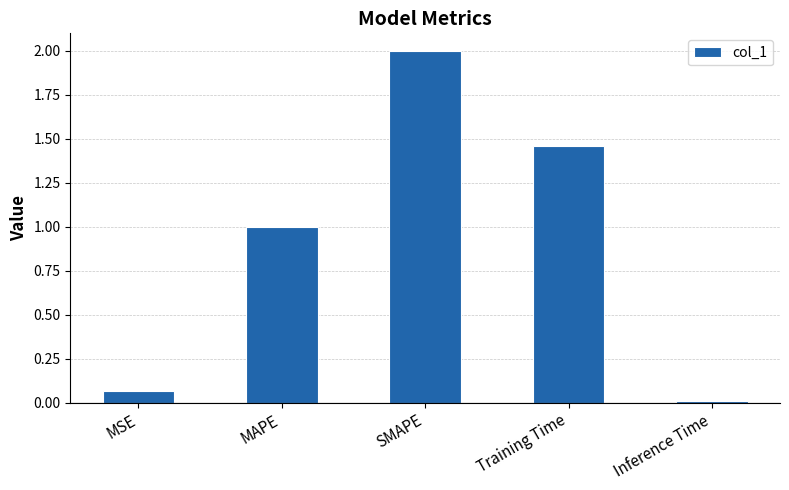

What is the label of the 2nd bar from the left?

MAPE